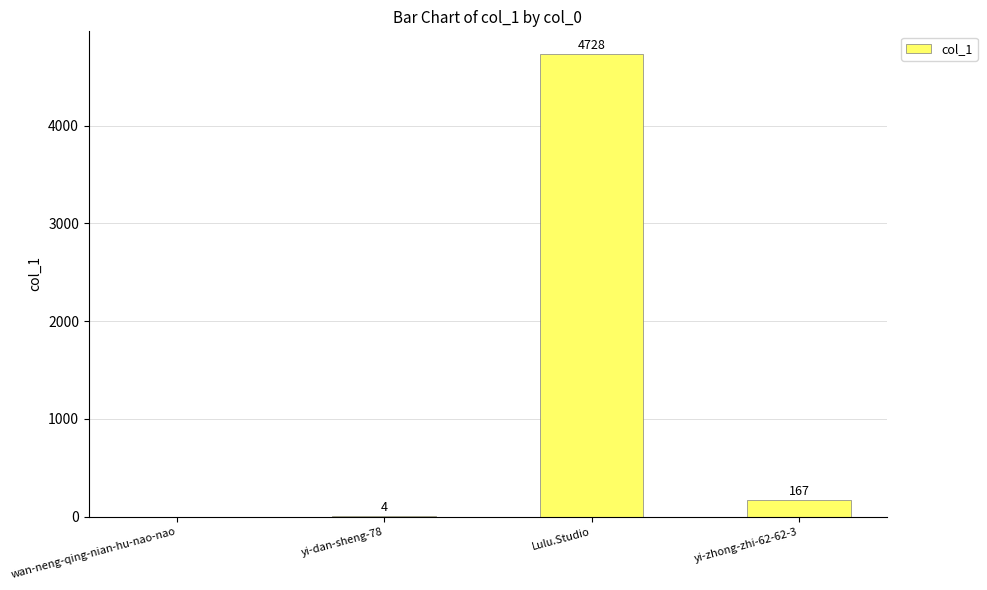

What is the change in value from wan-neng-qing-nian-hu-nao-nao to yi-dan-sheng-78?

+4